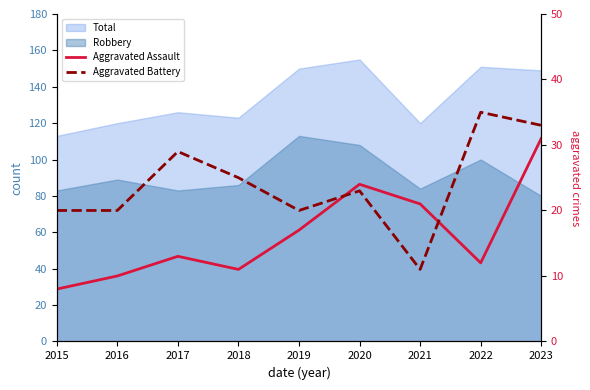

At which label is Aggravated Assault closest to 19?

2019